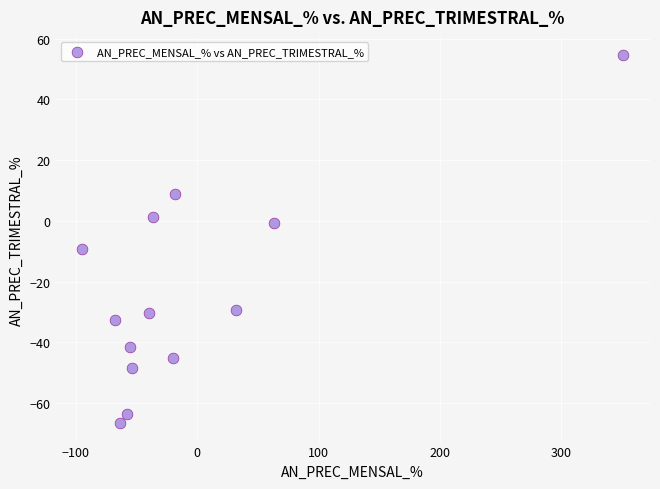

What Y value in the scatter plot is closest to -6?

-9.2